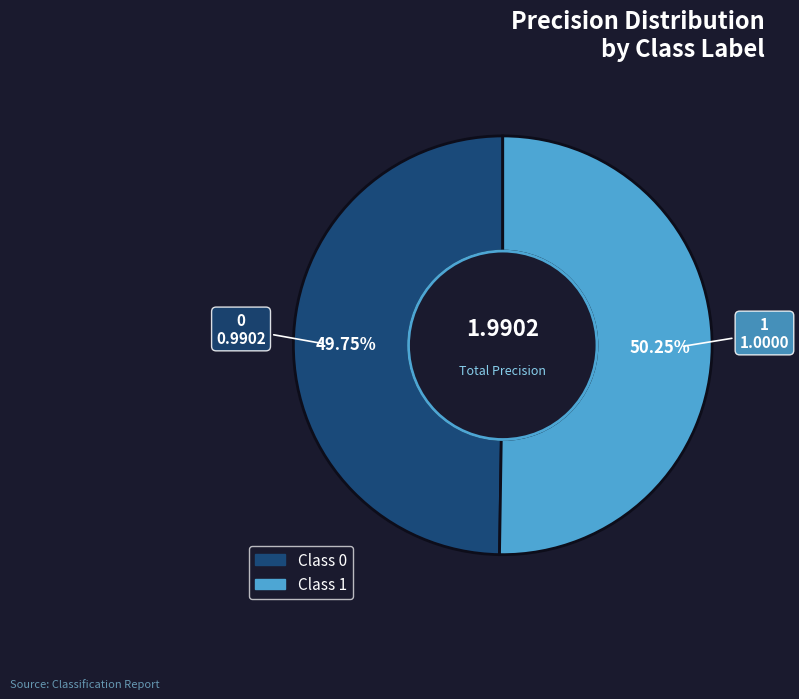

Approximately how many times larger is the value at 0 compared to 1?

1.0